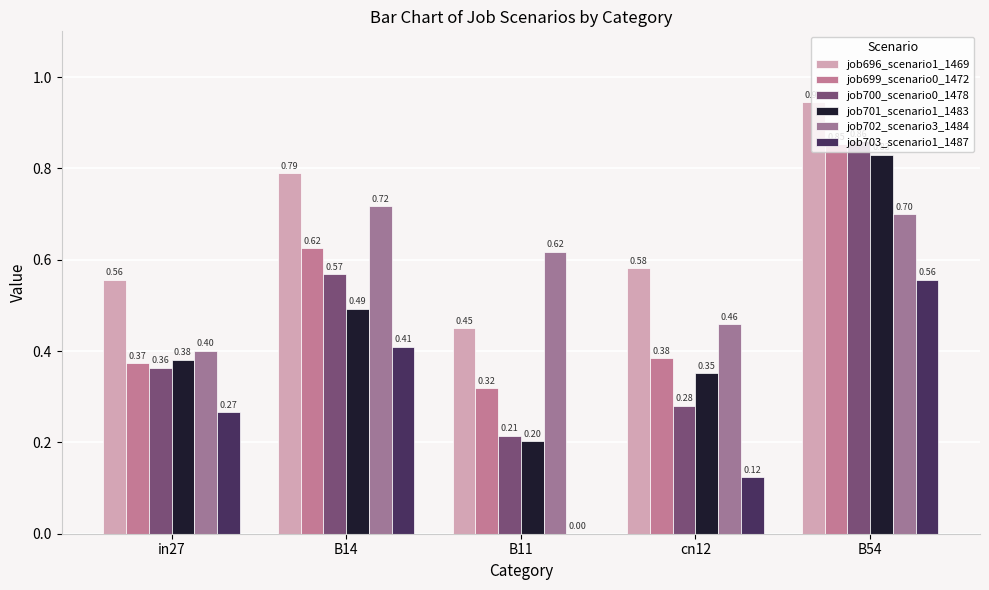

What is the value of the job703_scenario1_1487 bar at the 5th from the left?

0.6